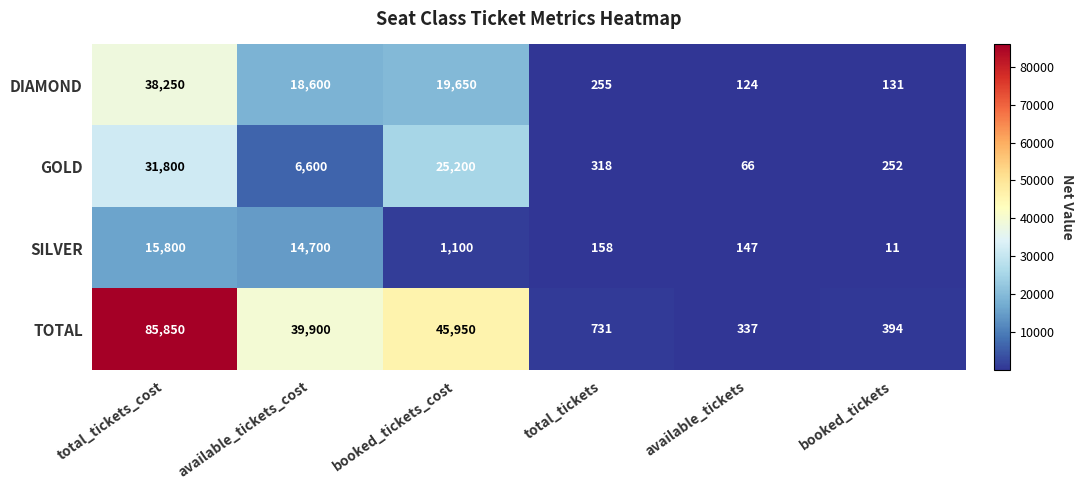

Which series has the largest range (max minus min)?

TOTAL